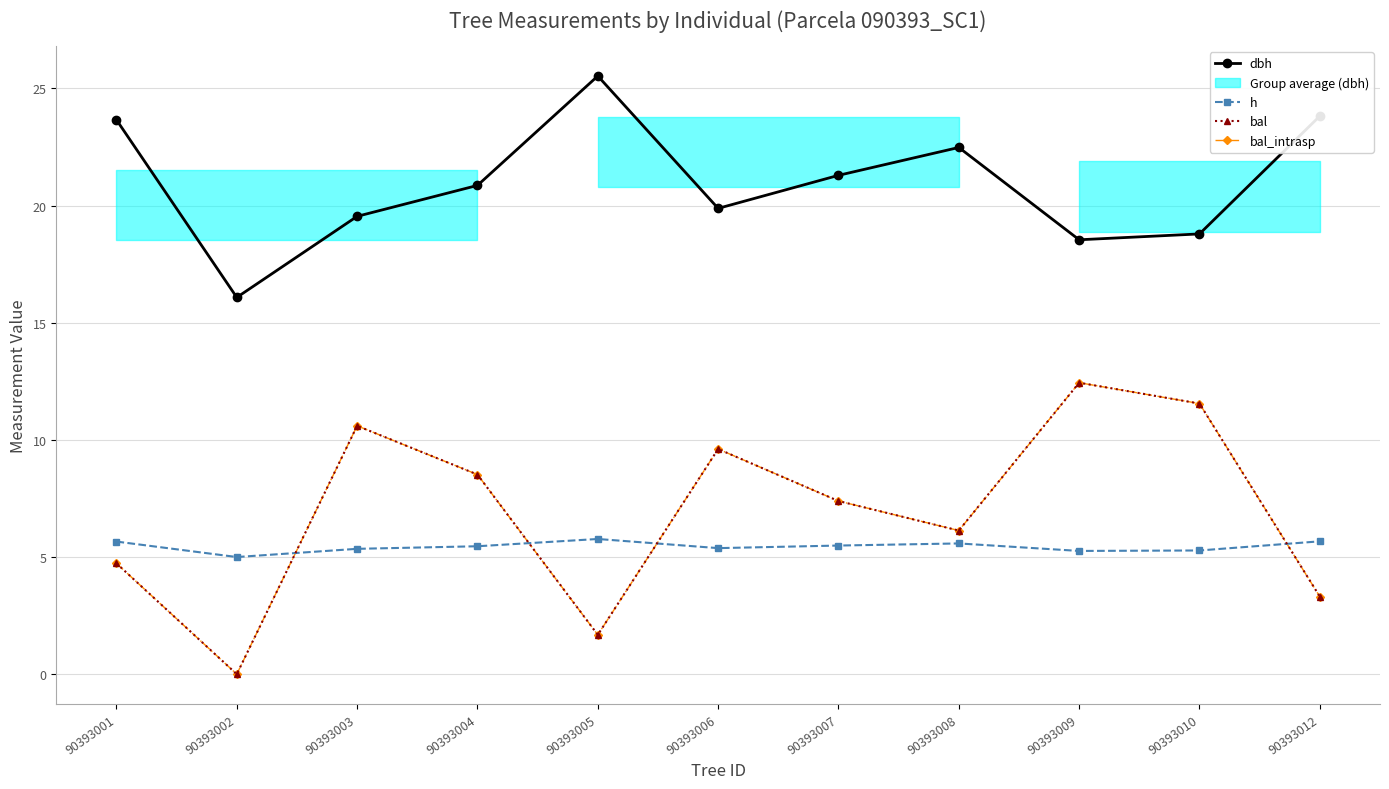

What is the difference between the maximum and minimum values in the h series?

0.8